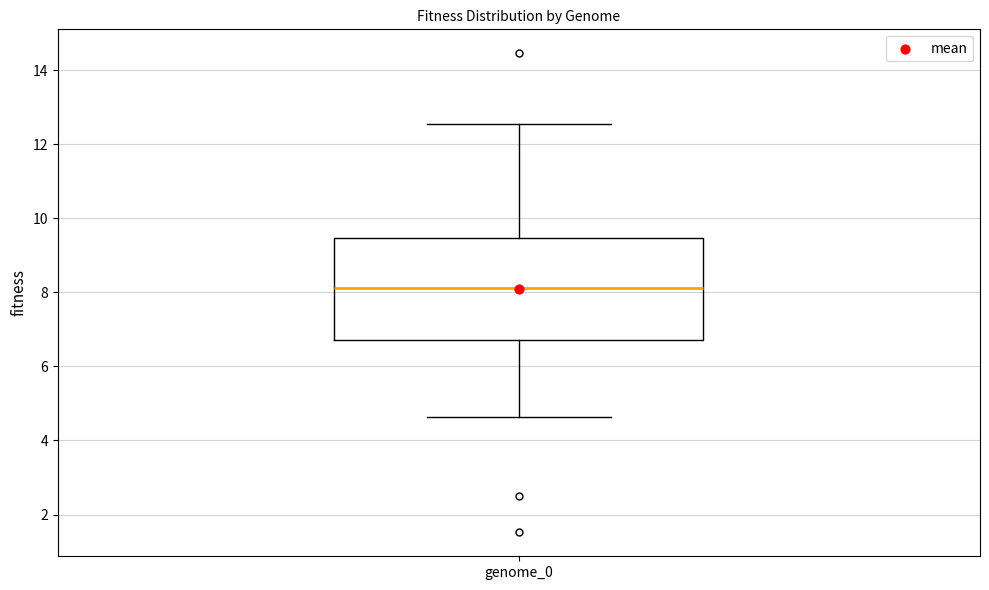

Transcribe this box plot: give where the median line is, the range the box spans, and where the two whiskers end, as read against the y-axis. The values are not printed on the chart, so give them approximately, as read against the axis.

median 8.2, box 6.8 to 9.4, whiskers 4.6 to 12.6